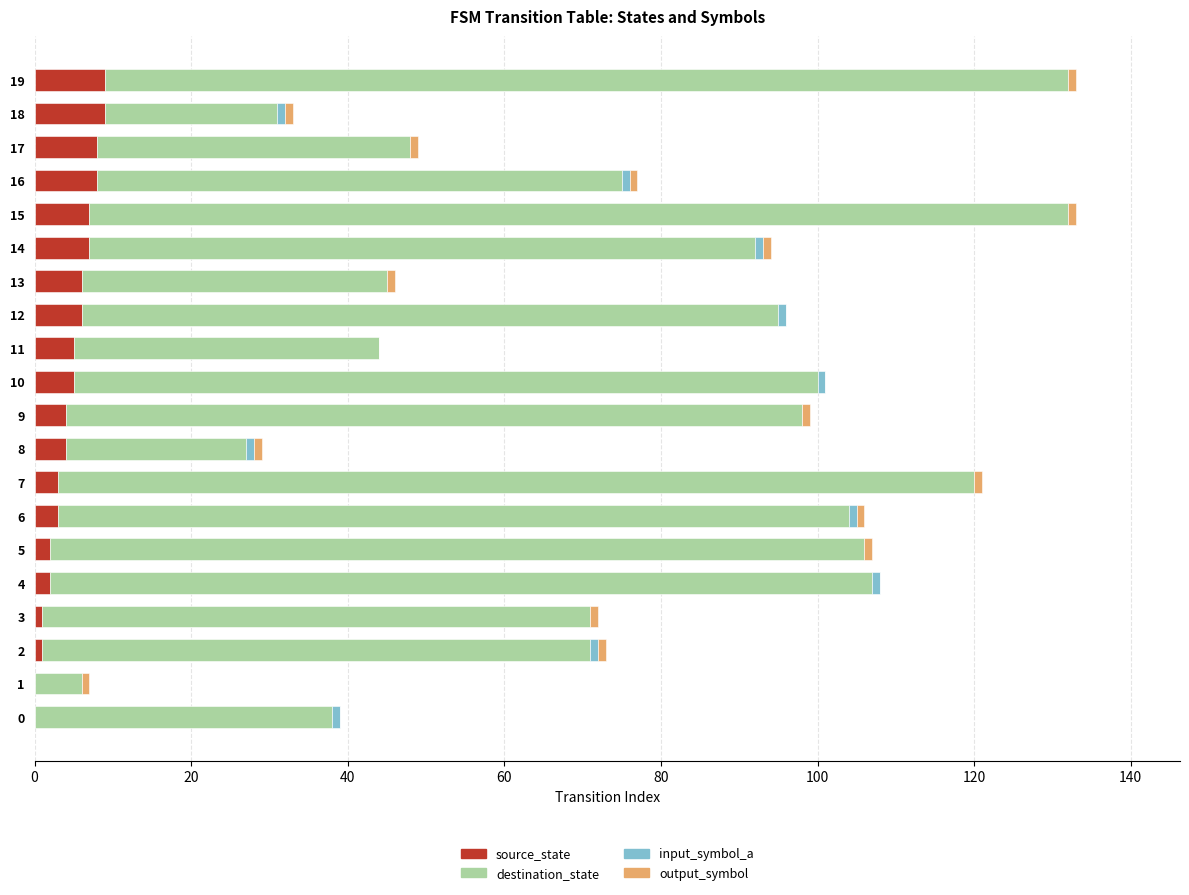

The source_state series shows 1 at 3. True or false?

True